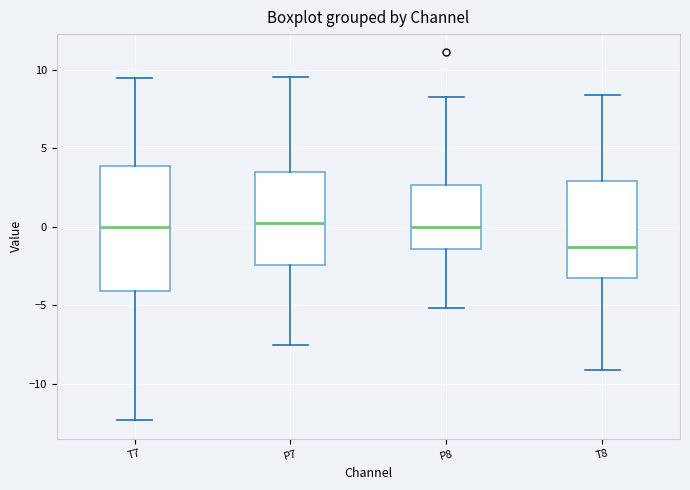

Comparing the boxes themselves (not the whiskers), which one is the tallest?

T7